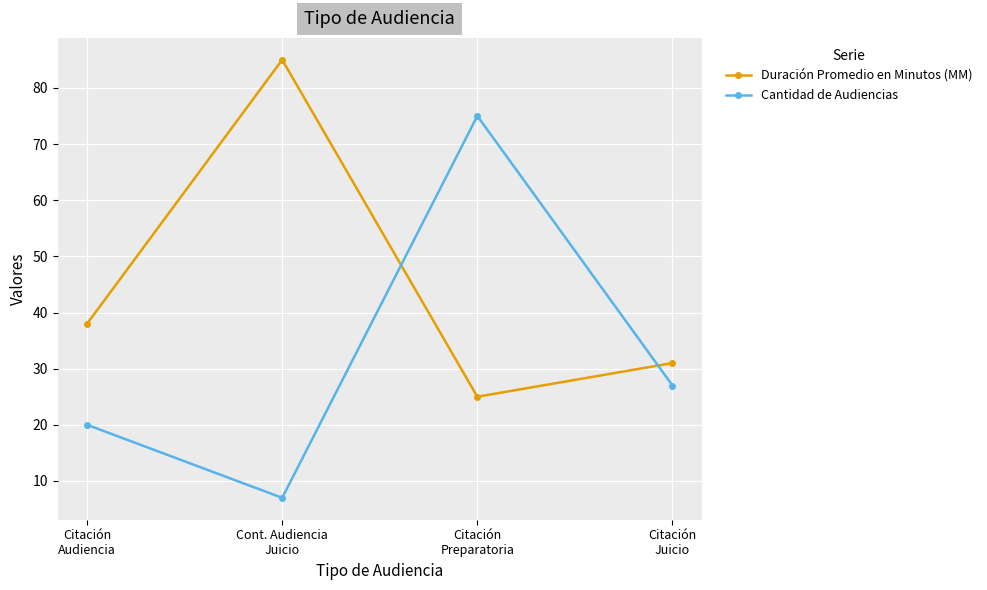

Where is the first local minimum for Duración Promedio en Minutos (MM)?

Citación
Preparatoria